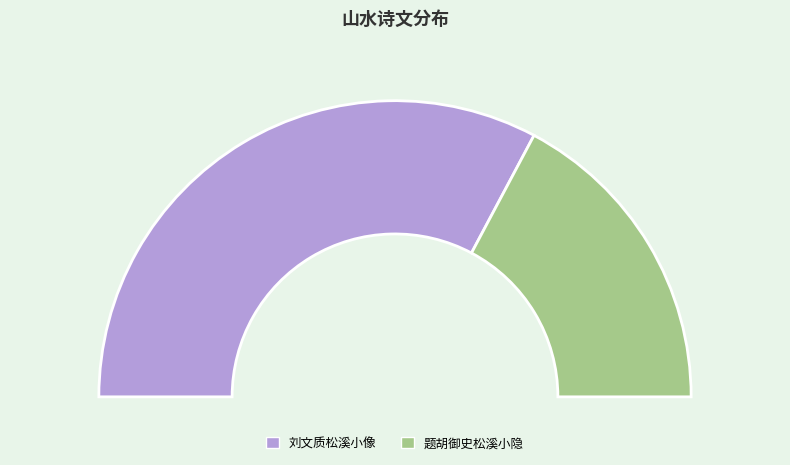

Approximately how many times larger is the value at 刘文质松溪小像 compared to 题胡御史松溪小隐?

1.9